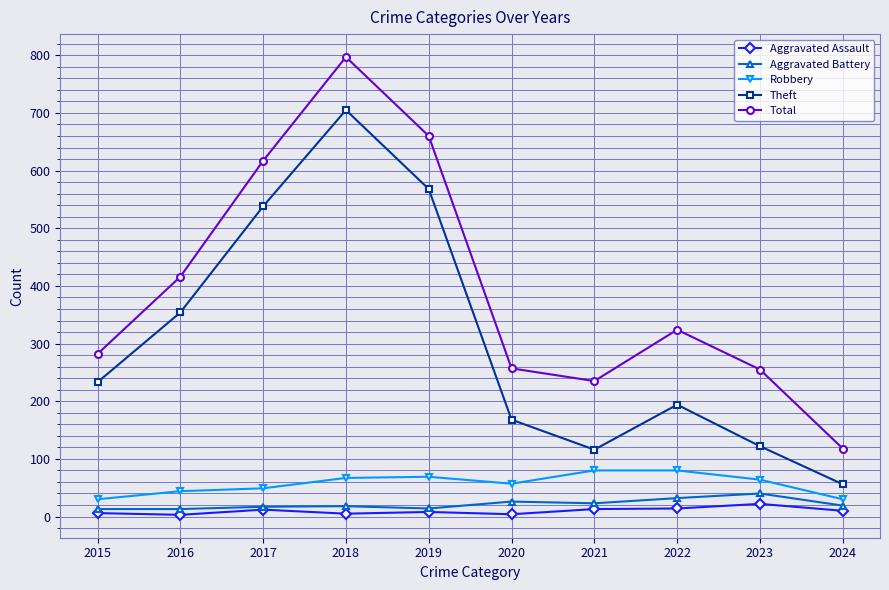

What is the difference between the Theft values at 2015 and 2024?

177